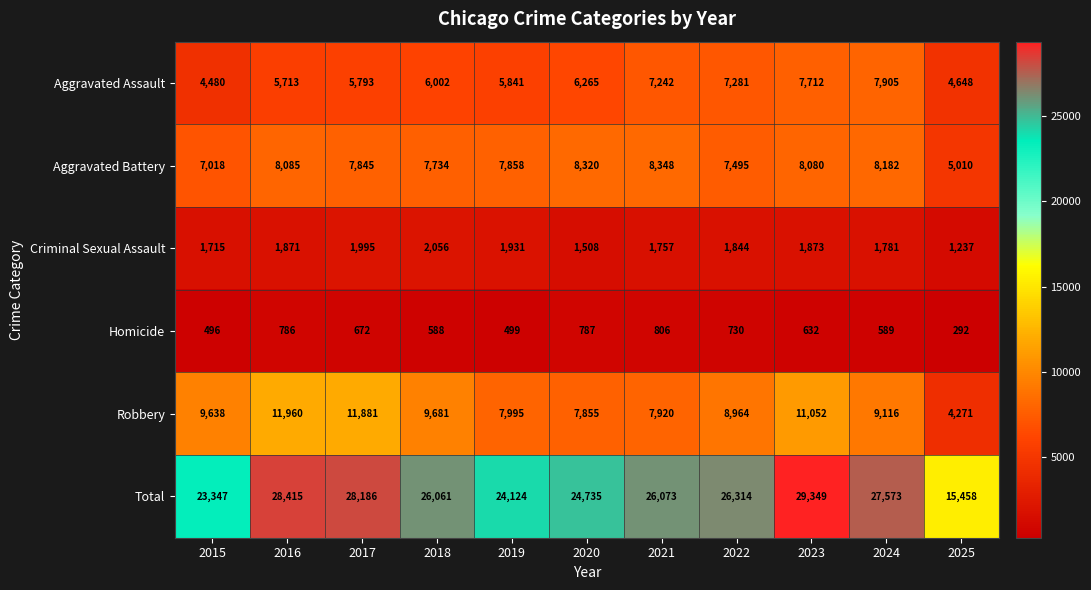

What value does the Total series have at 2015, to the nearest 50?

23350